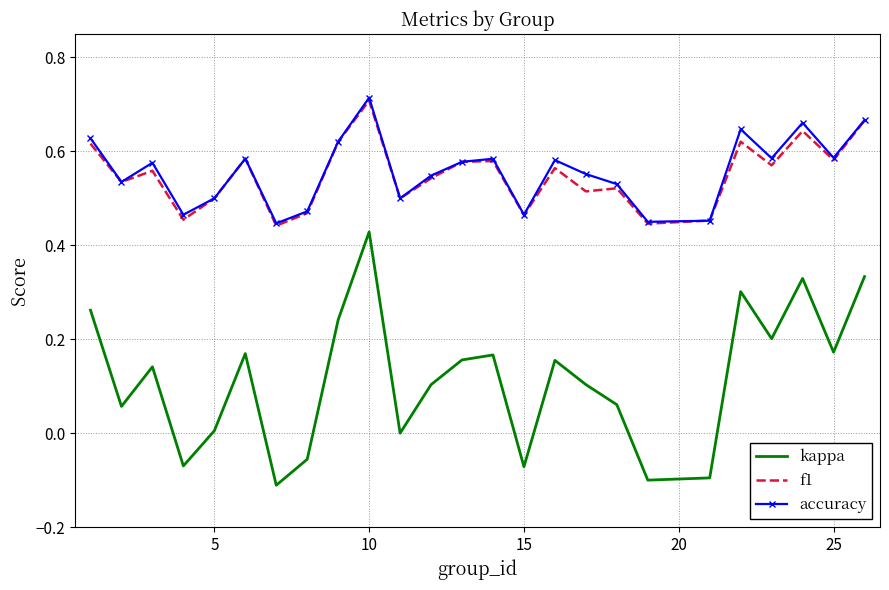

True or false: kappa and accuracy intersect in this chart.

False